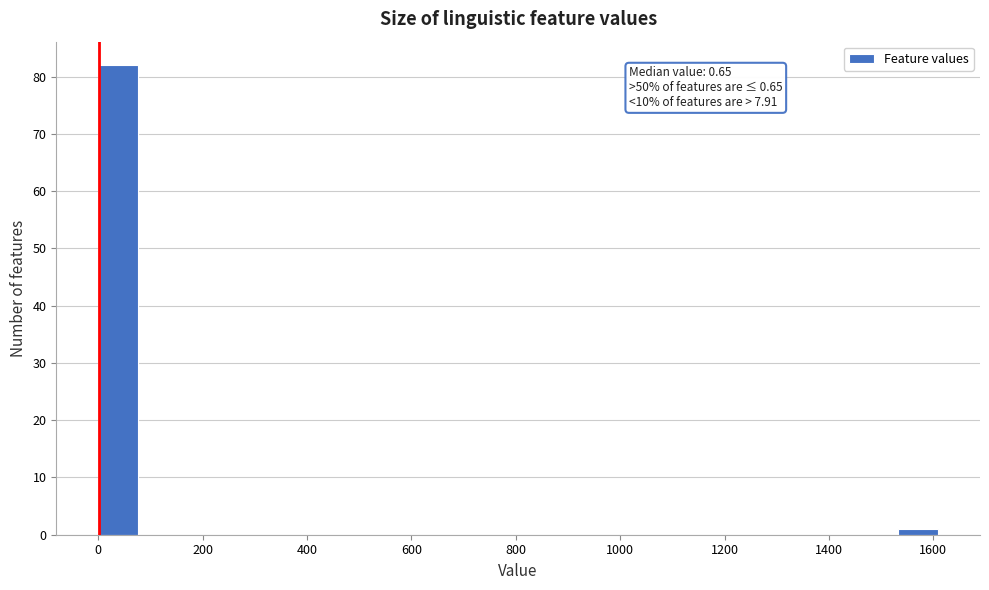

Over which range of the x-axis is the bar tallest?

0 to 80